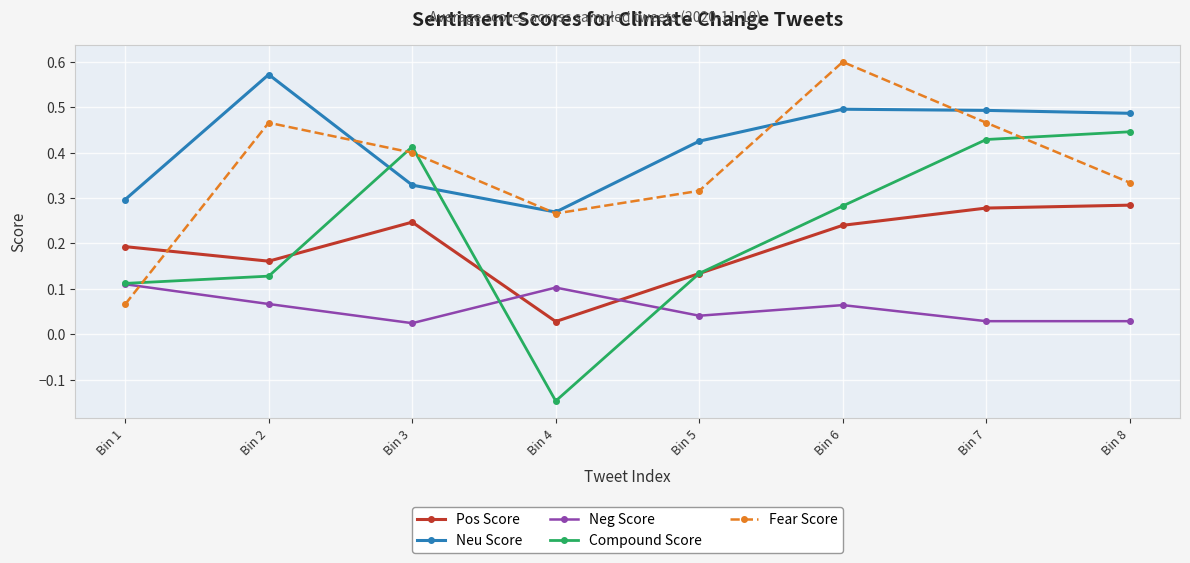

Which category has the lowest value in the Fear Score series?

Bin 1